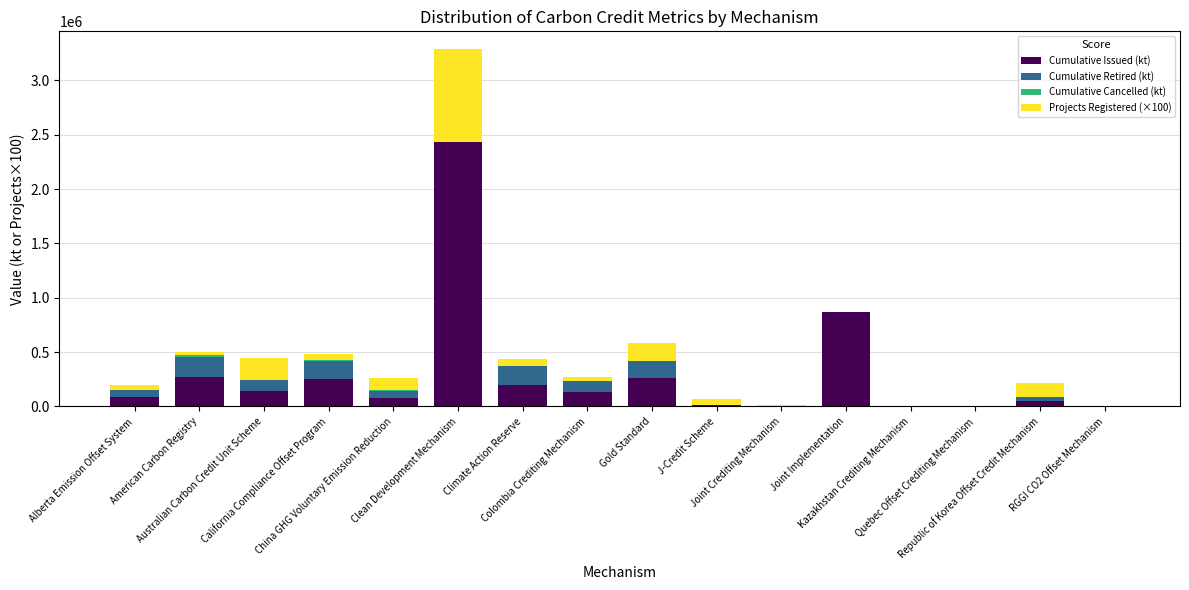

Rank the series at J-Credit Scheme from lowest to highest value.

Cumulative Cancelled (kt), Cumulative Retired (kt), Cumulative Issued (kt), Projects Registered (×100)